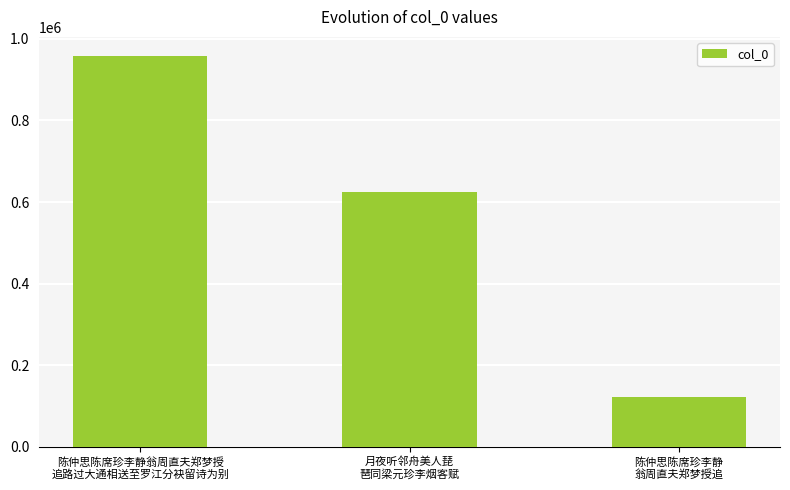

What is the greatest value displayed?

957045